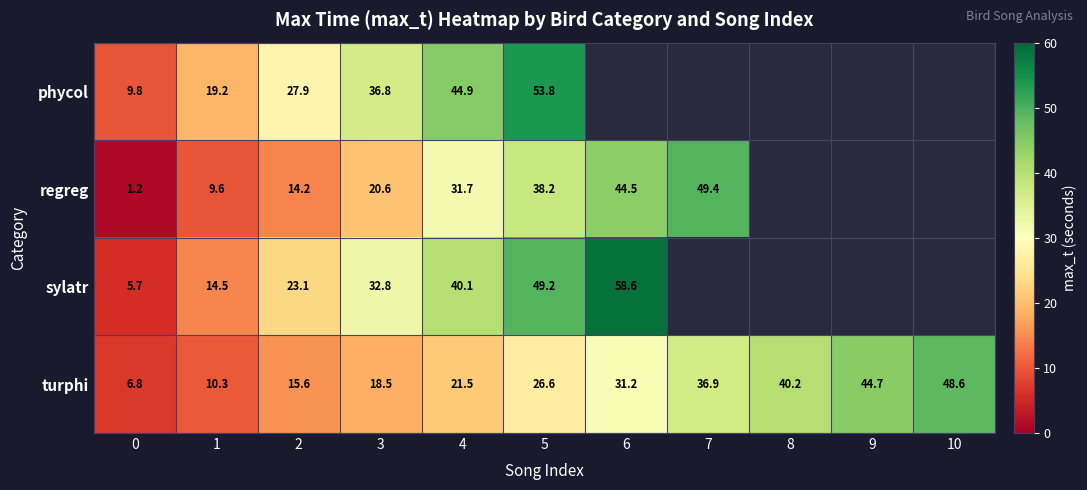

Between 0 and 5, which series saw the biggest shift?

phycol